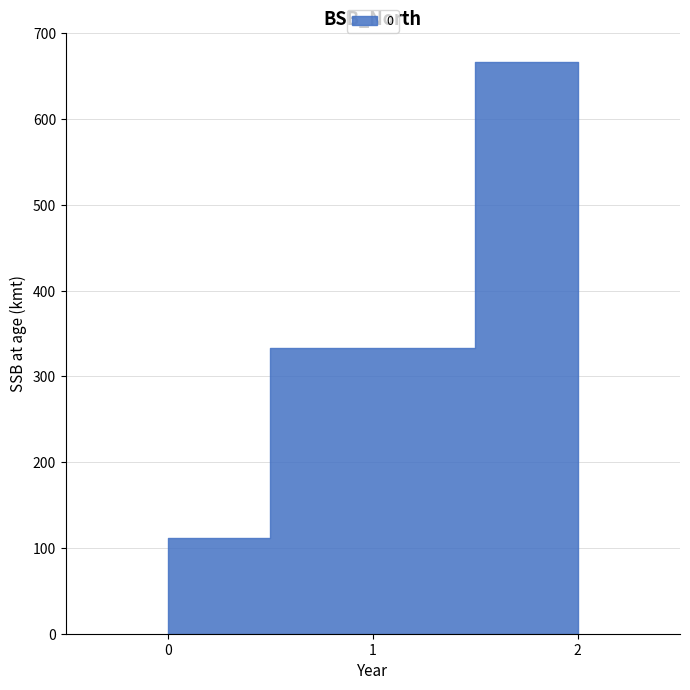

Reading right to left, what are all the values shown in this chart?

2=666.7	1=333.3	0=111.1